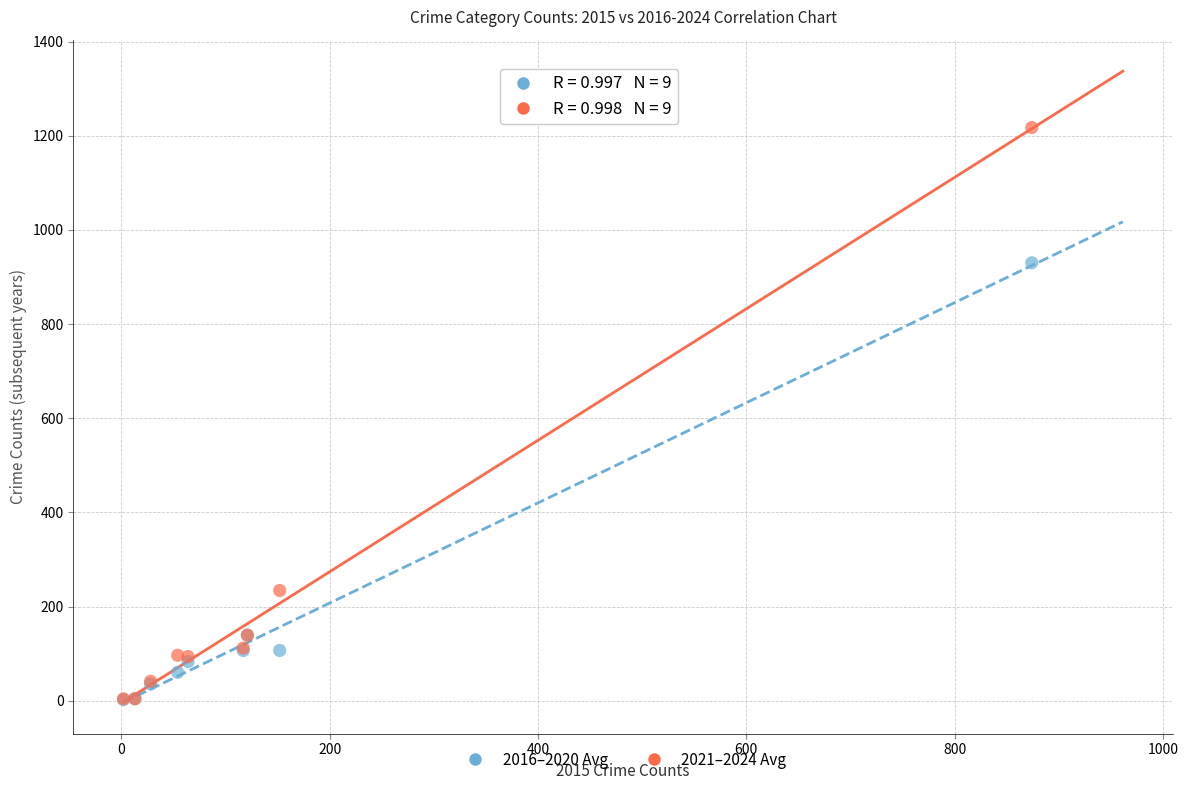

What are all the series names shown in the legend?

2016–2020 Avg, 2021–2024 Avg